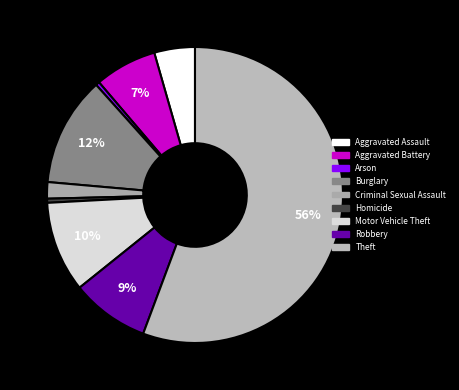

Combined, do Motor Vehicle Theft and Criminal Sexual Assault account for over 50%?

No